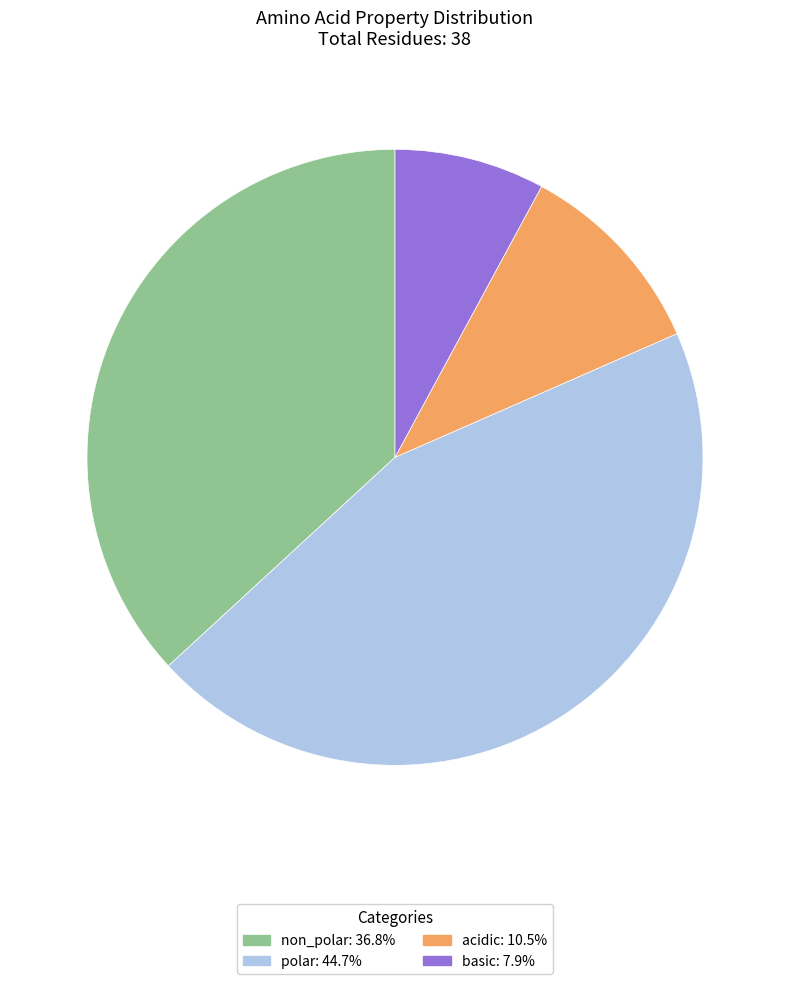

Is the sum of polar: 44.7% and basic: 7.9% greater than half?

Yes